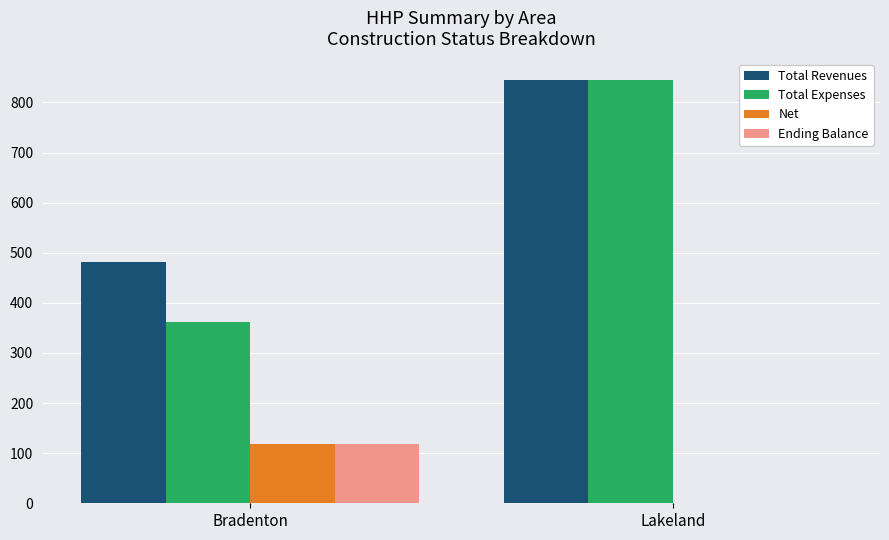

Which series has the widest spread of values?

Total Expenses